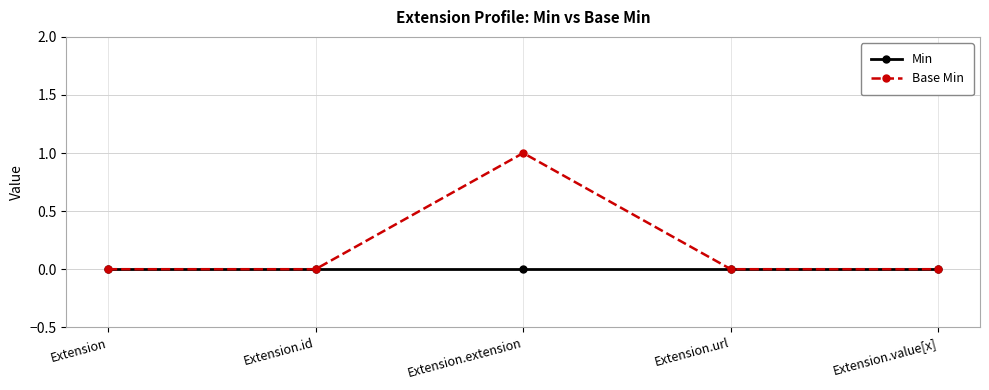

At which category is the sum across all series the highest?

Extension.extension